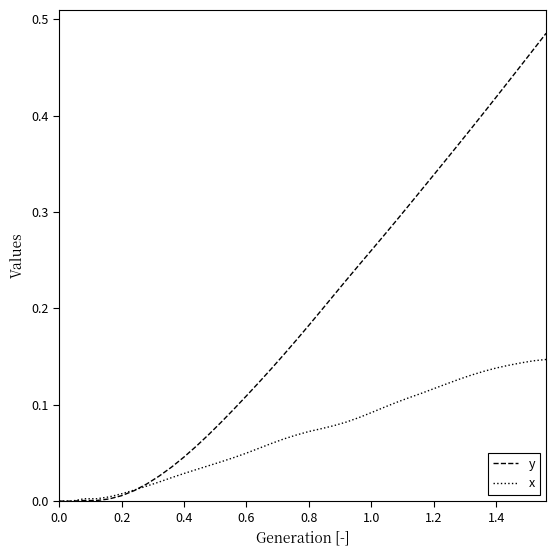

What are all the series names shown in the legend?

y, x